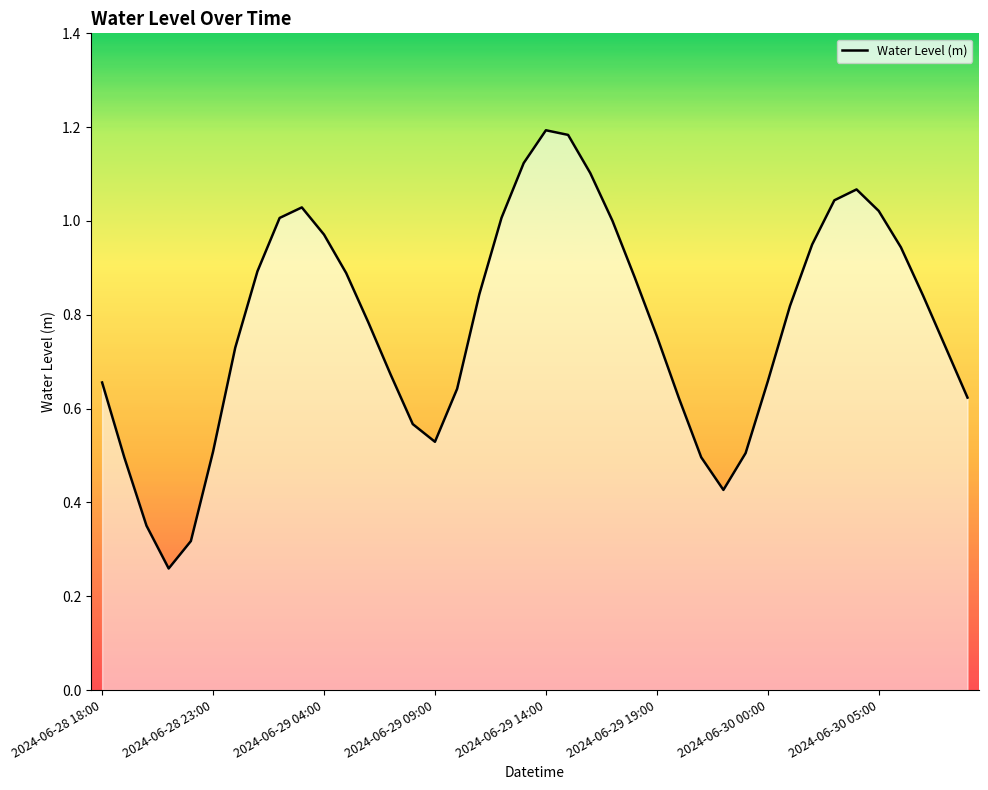

How many lines are shown in the chart?

1